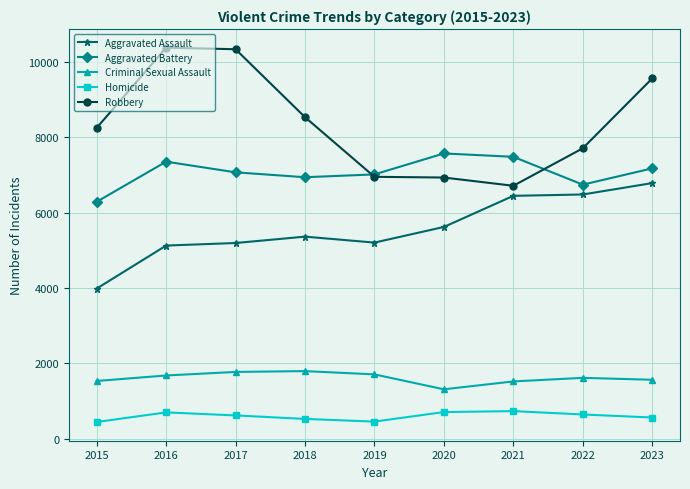

The value of Criminal Sexual Assault at 2023 is 2540. True or false?

False